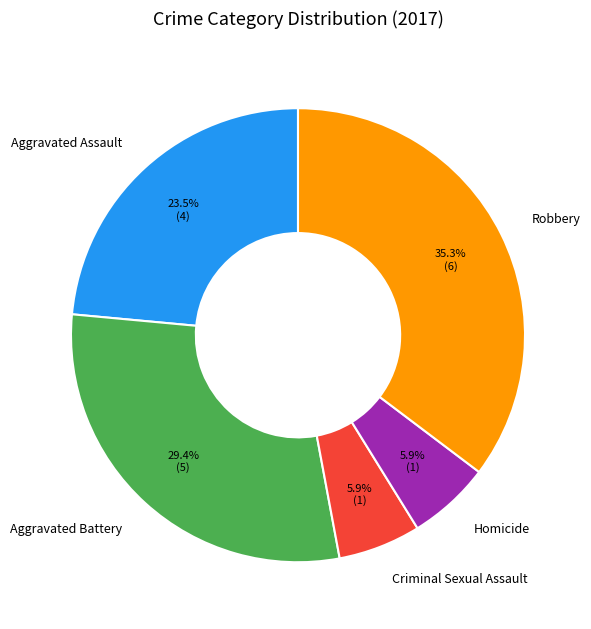

To the nearest percent, what is the difference between the Robbery and Aggravated Assault slice percentages?

12%